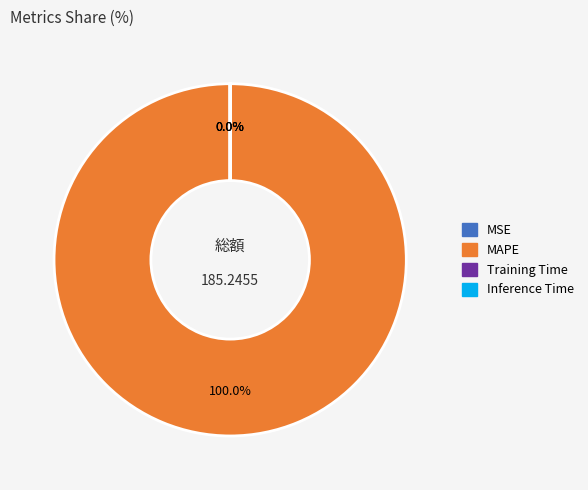

To the nearest percent, what is the difference between the MSE and MAPE slice percentages?

100%